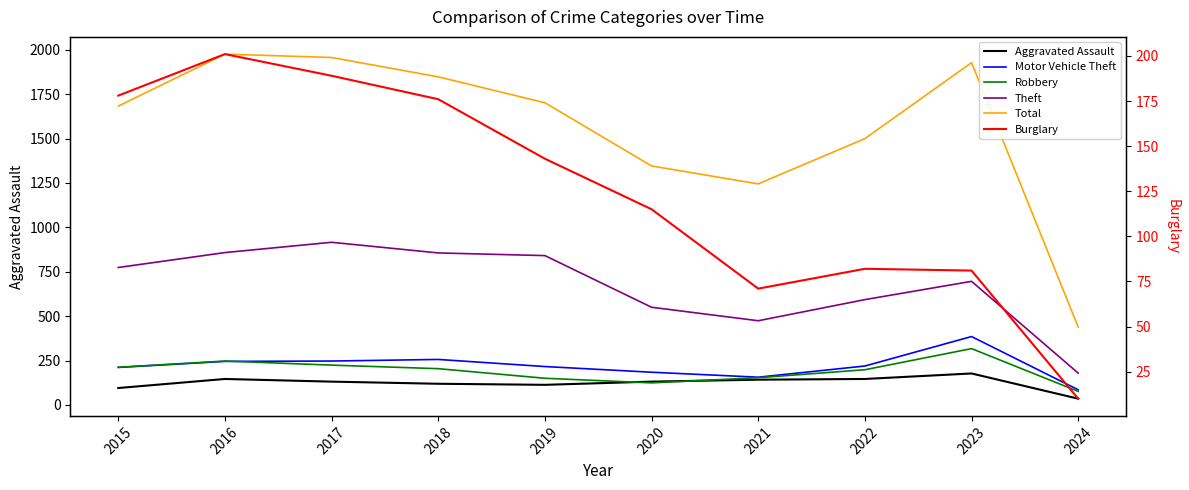

True or false: Robbery has more than 1 interior local peaks.

True